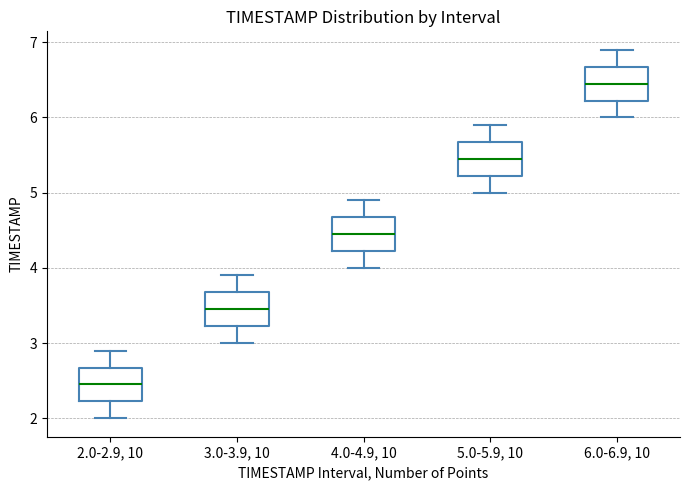

Reading left to right, read every box against the y-axis: the position of its median line, the range the box covers, and the ends of its whiskers. The values are not printed on the chart, so give them approximately, as read against the axis.

2.0-2.9, 10: median 2.5, box 2.2 to 2.7, whiskers 2.0 to 2.9
3.0-3.9, 10: median 3.5, box 3.2 to 3.7, whiskers 3.0 to 3.9
4.0-4.9, 10: median 4.5, box 4.2 to 4.7, whiskers 4.0 to 4.9
5.0-5.9, 10: median 5.5, box 5.2 to 5.7, whiskers 5.0 to 5.9
6.0-6.9, 10: median 6.5, box 6.2 to 6.7, whiskers 6.0 to 6.9